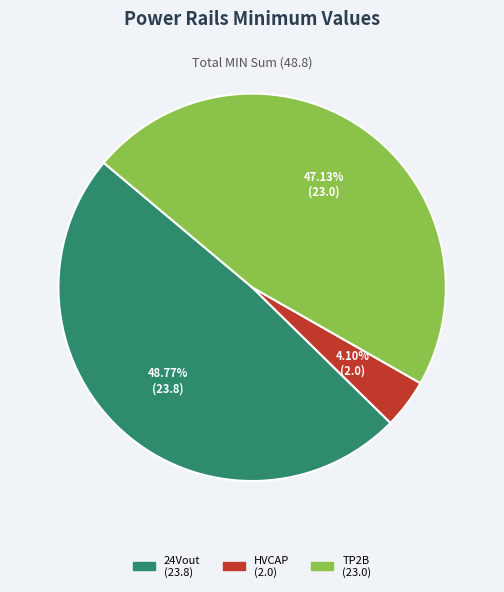

Approximately how many times larger is the value at 24Vout compared to TP2B?

1.0